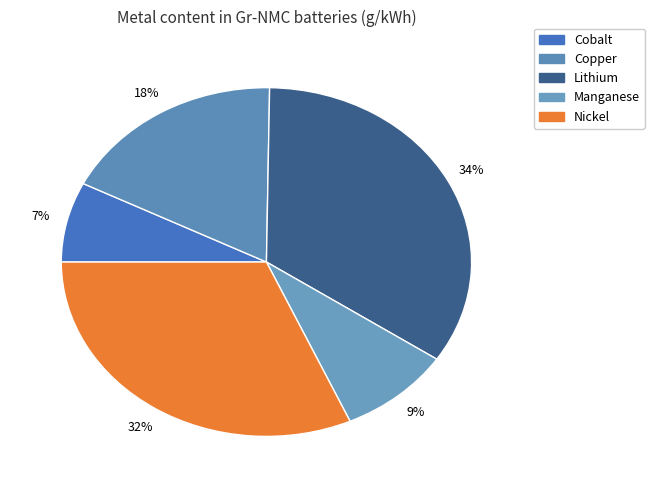

Does any single category account for the majority?

No